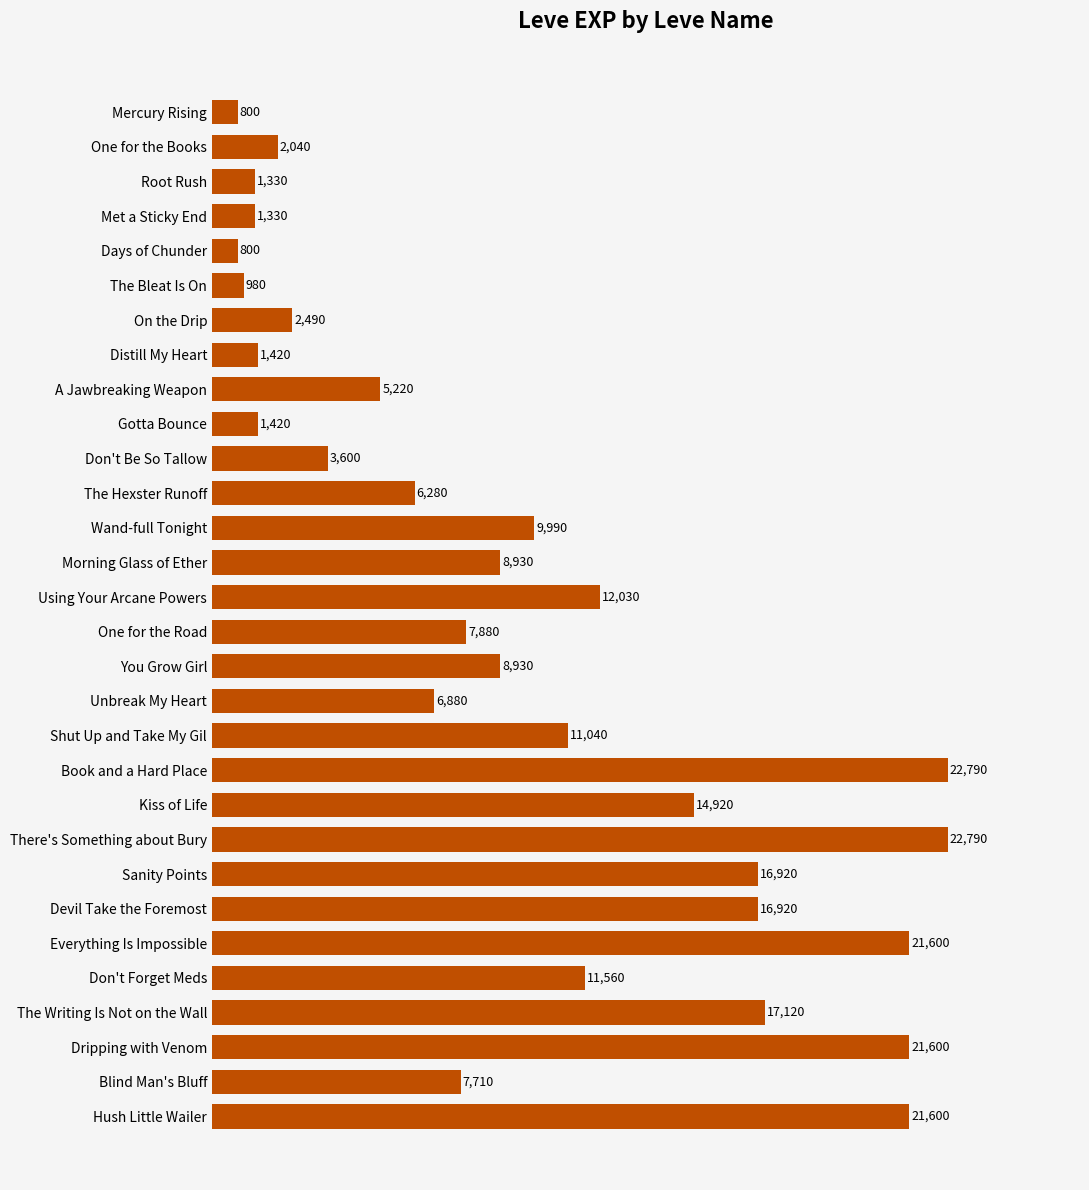

What is the minimum value shown in the chart?

800